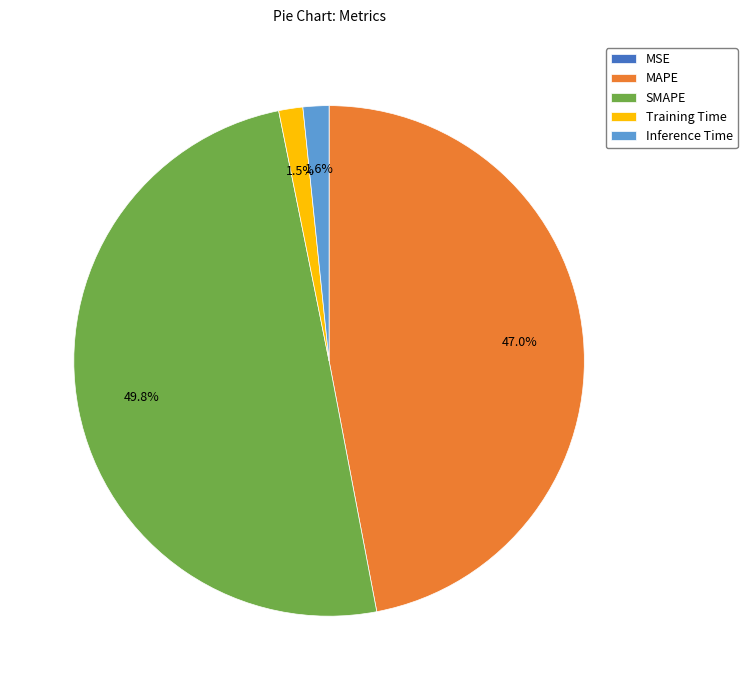

Does MAPE represent more than half of the total?

No